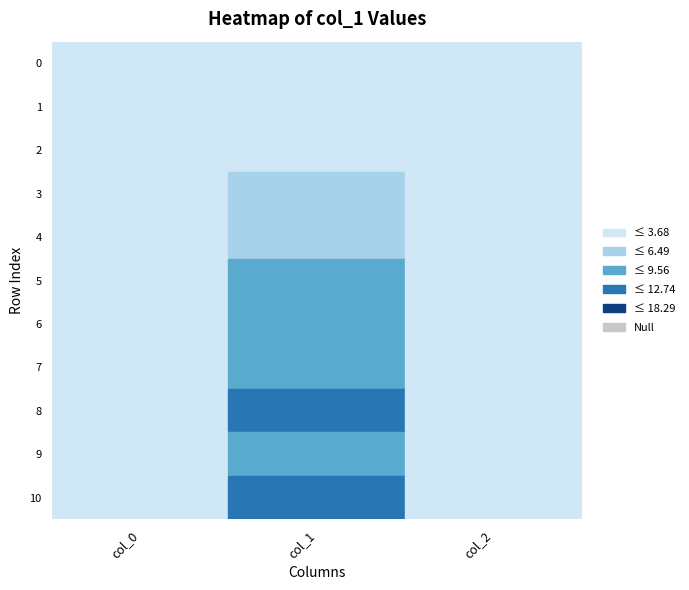

Which label corresponds to the largest value in the chart?

8